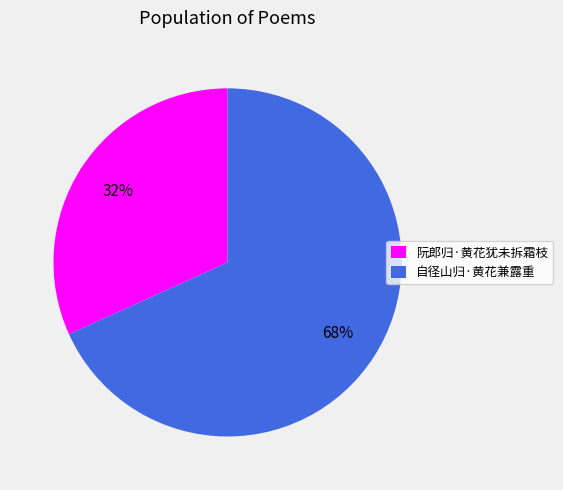

Between 自径山归·黄花兼露重 and 阮郎归·黄花犹未拆霜枝, which is larger?

自径山归·黄花兼露重